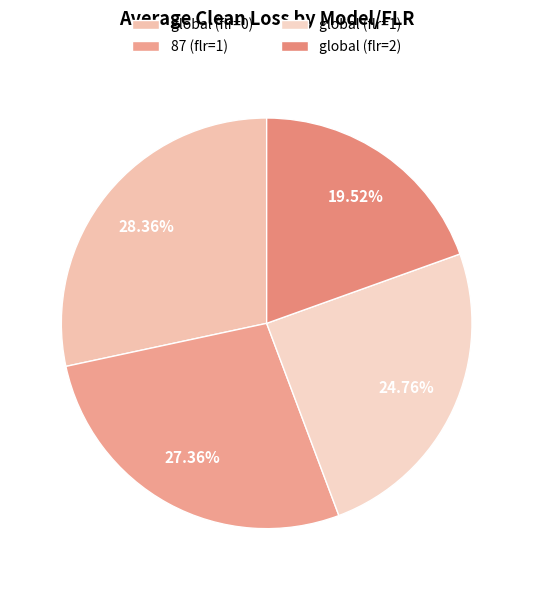

Is there any slice that represents more than half of the pie?

No